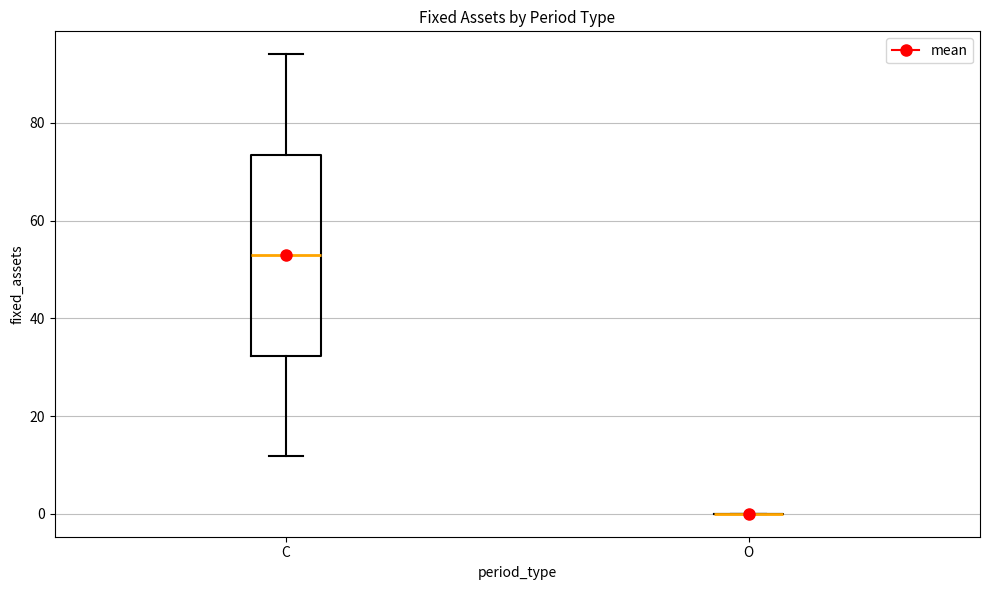

Reading left to right, read every box against the y-axis: the position of its median line, the range the box covers, and the ends of its whiskers. The values are not printed on the chart, so give them approximately, as read against the axis.

C: median 52, box 32 to 74, whiskers 12 to 94
O: box collapsed to a line at 0, whiskers 0 to 0